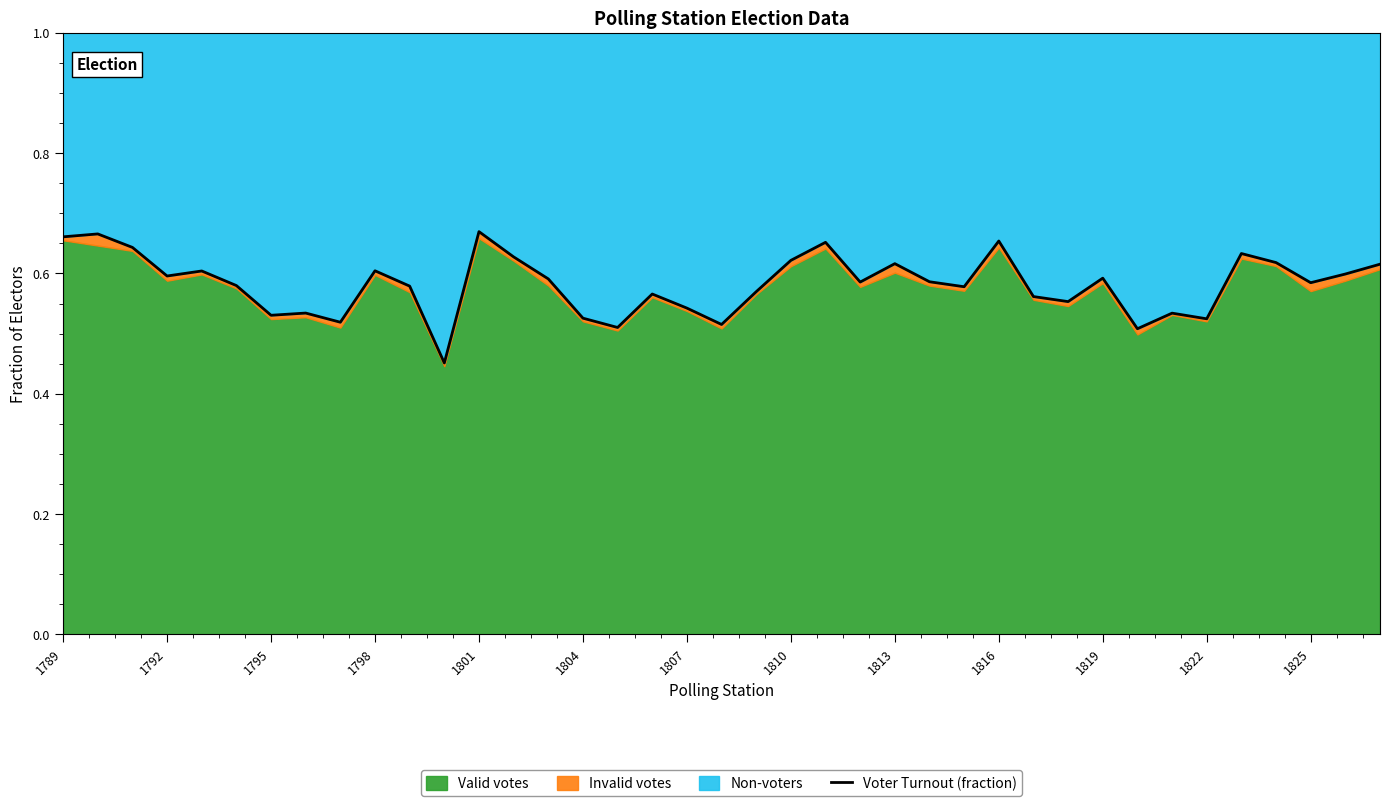

How many lines are shown in the chart?

1